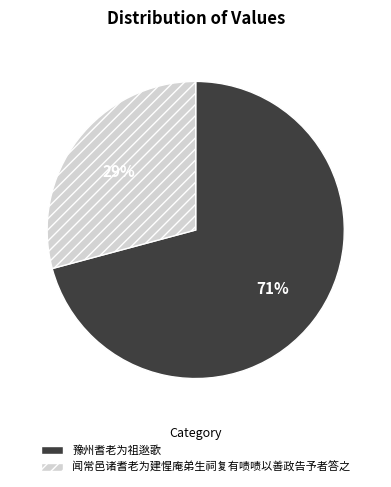

To the nearest percent, what is the combined percentage of 闻常邑诸耆老为建惺庵弟生祠复有啧啧以善政告予者答之 and 豫州耆老为祖逖歌?

100%